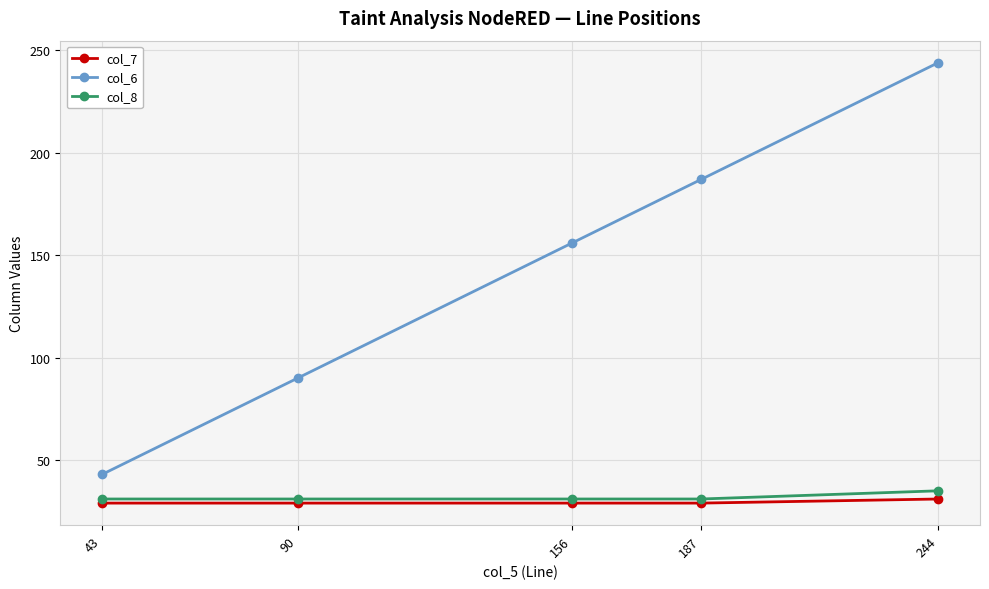

Reading left to right, what are all the values shown in this chart?

col_7: 29	29	29	29	31
col_6: 43	90	156	187	244
col_8: 31	31	31	31	35